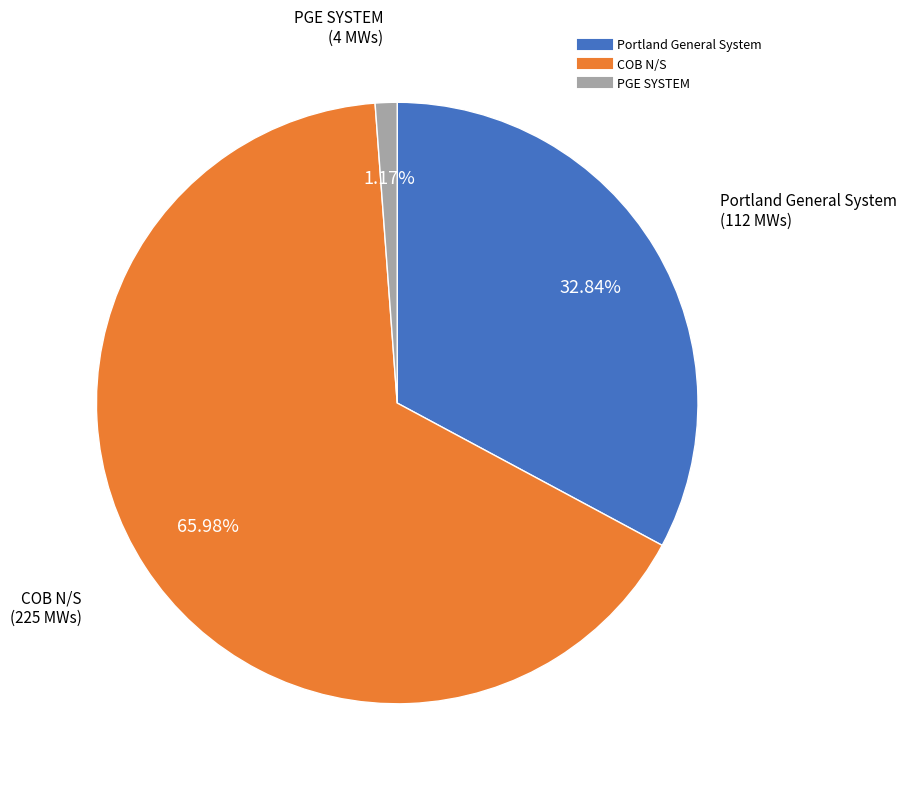

Does Portland General System represent more than half of the total?

No